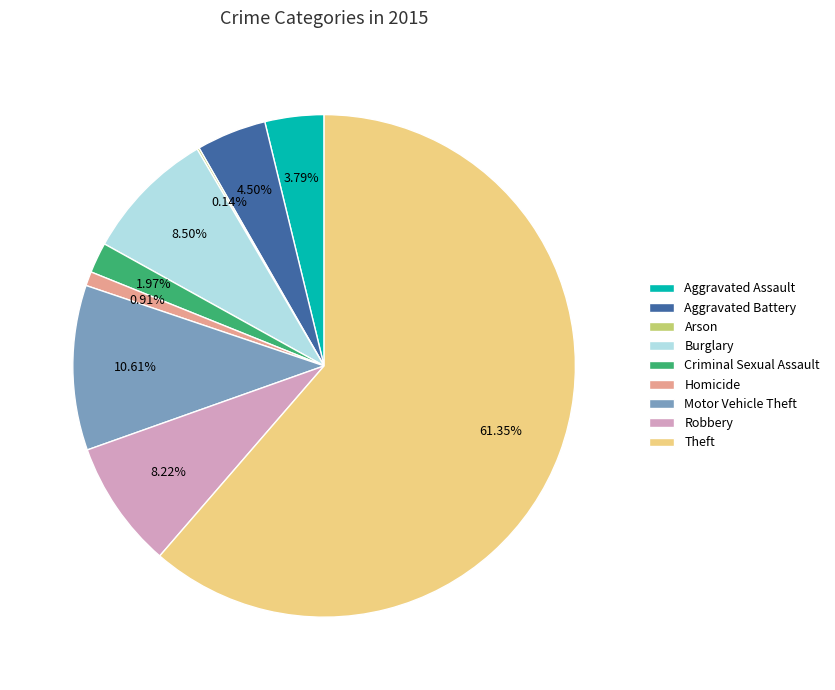

Which category accounts for the majority?

Theft